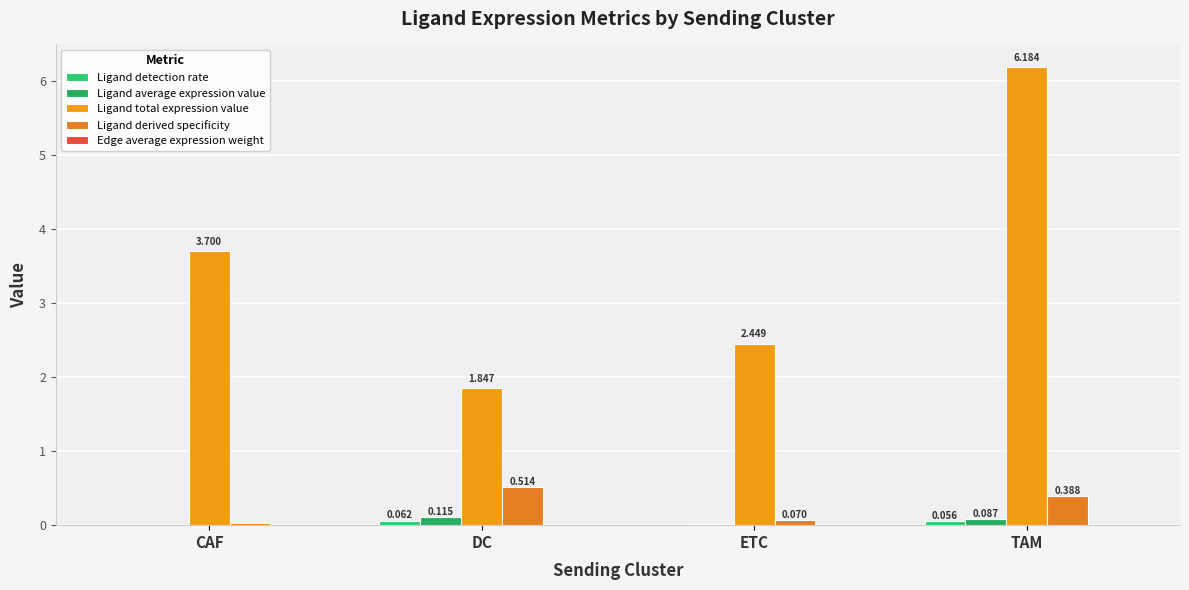

Which has a higher value, TAM or ETC?

TAM